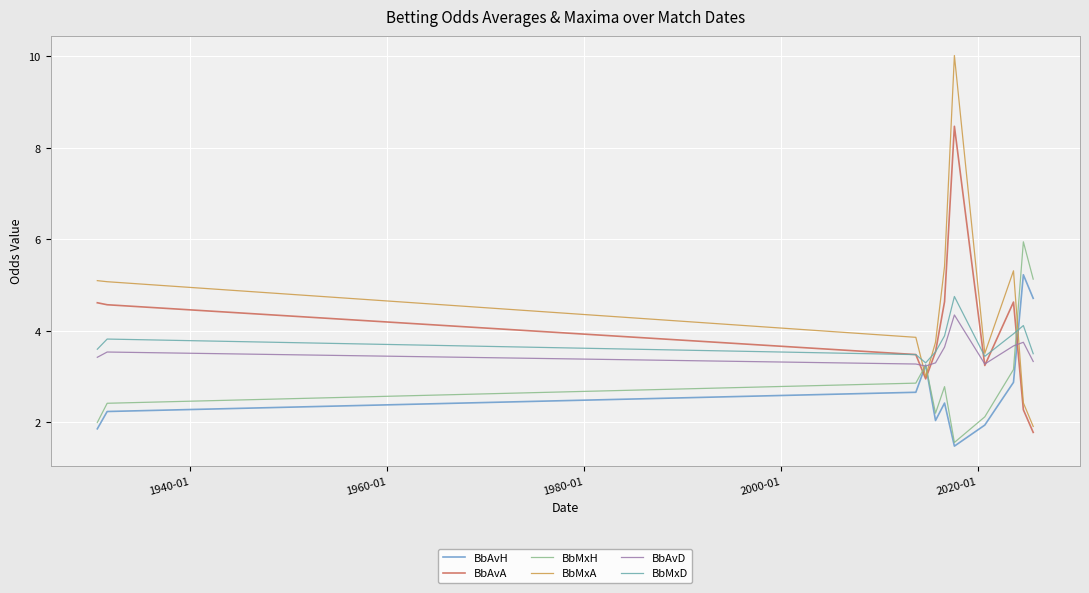

What is the average value of the BbAvH series?

2.8